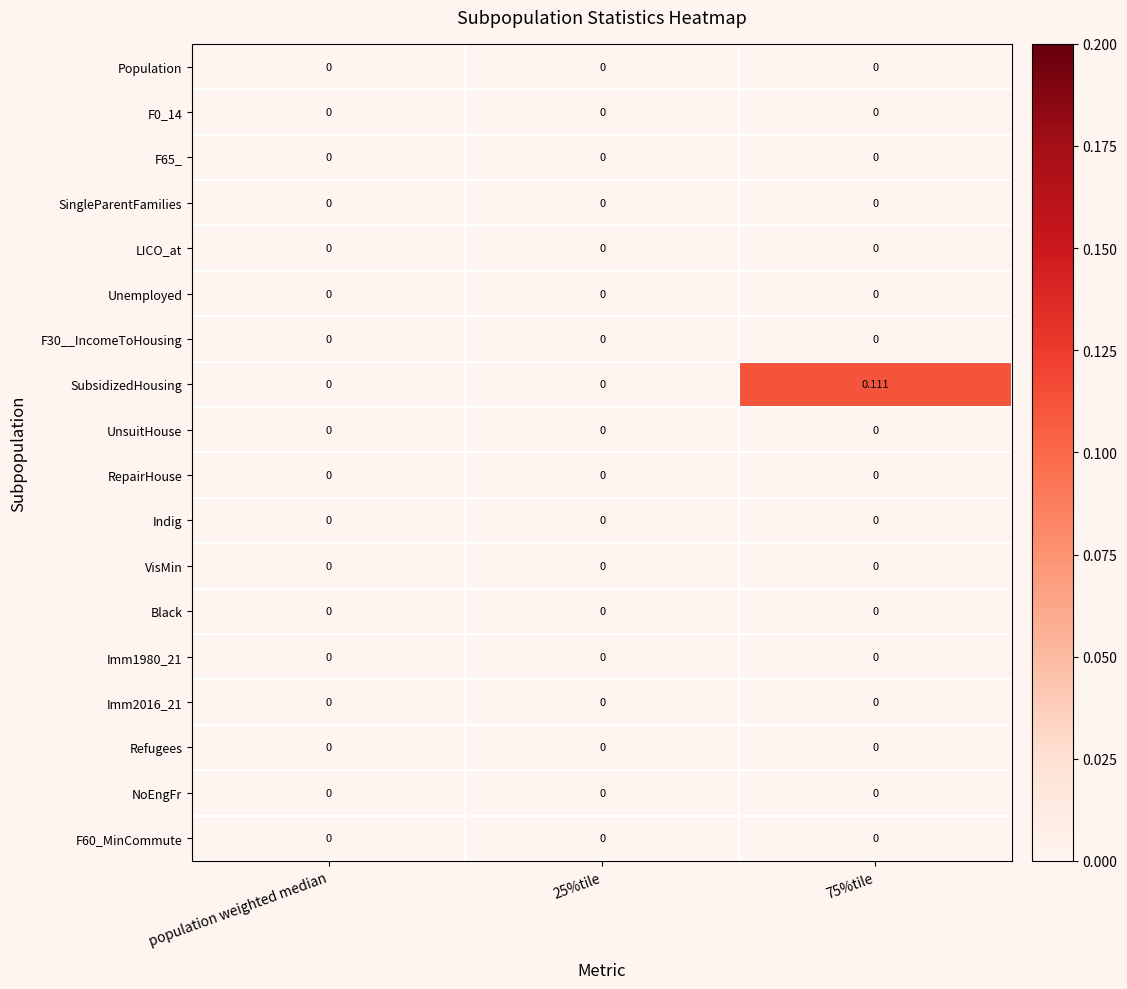

Which series has the largest total across all categories?

SubsidizedHousing